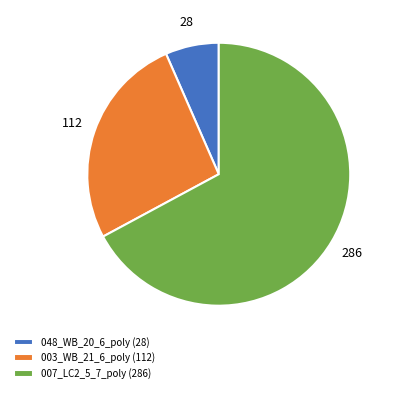

Approximately how many times larger is the value at 007_LC2_5_7_poly compared to 048_WB_20_6_poly?

10.2